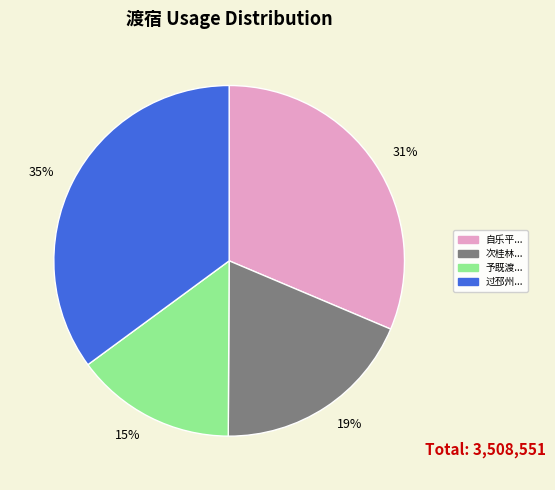

To the nearest percent, what is the combined percentage of 过邳州... and 次桂林...?

54%